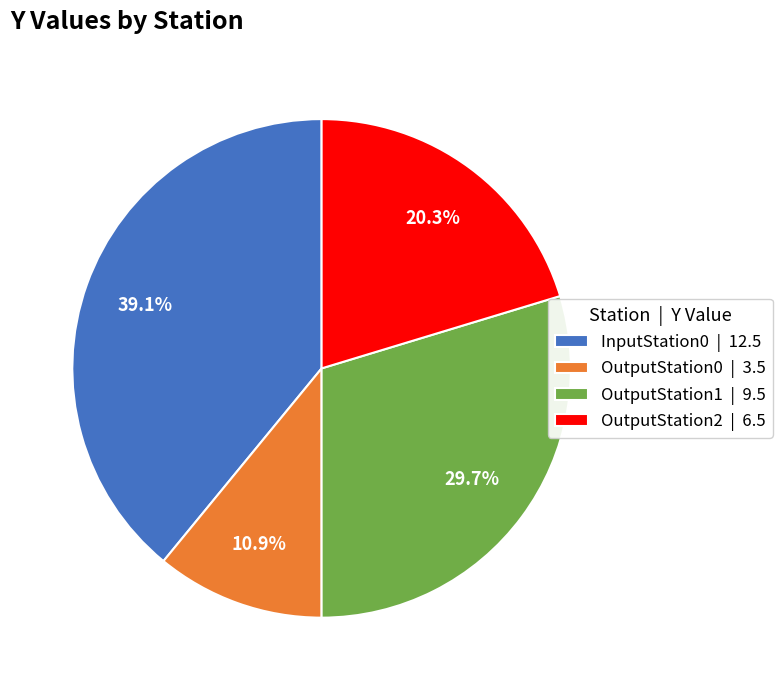

To the nearest percent, what percentage of the pie is OutputStation0?

11%